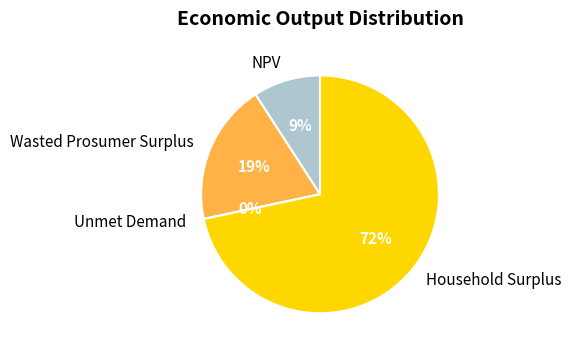

To the nearest percent, what is the average slice percentage?

25%